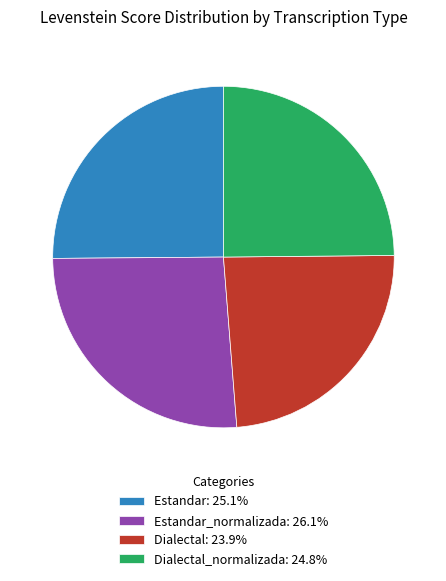

Is there a majority slice in this chart?

No